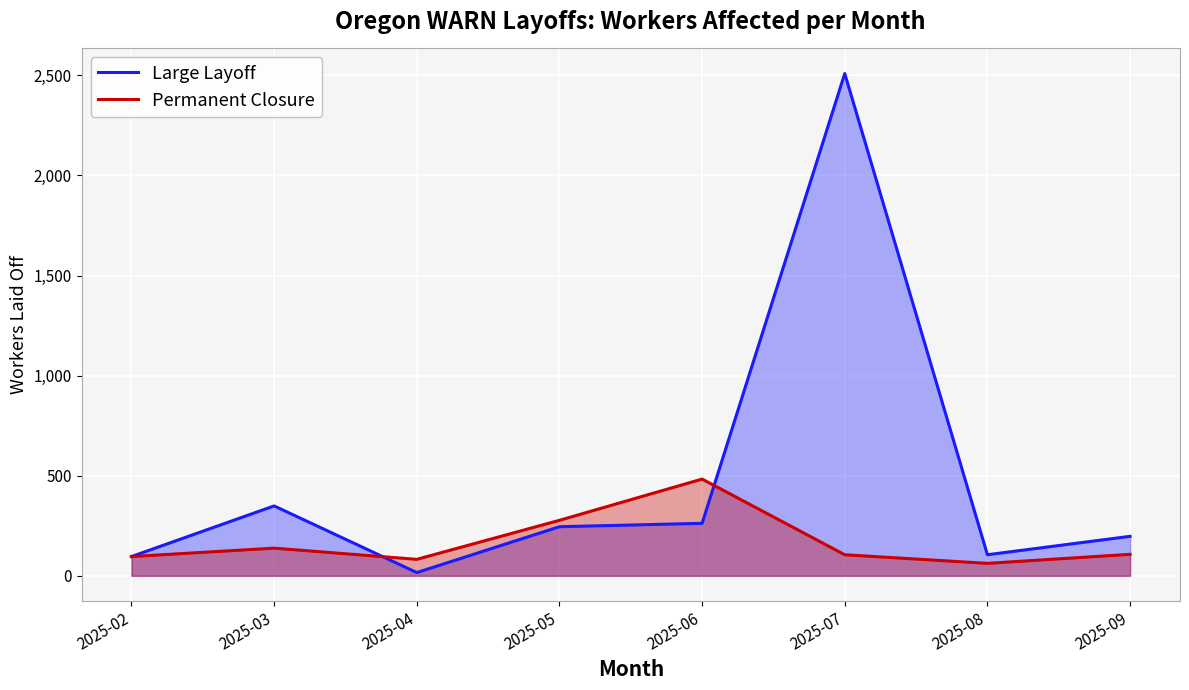

List the series in order of their peak value, lowest first.

Permanent Closure, Large Layoff